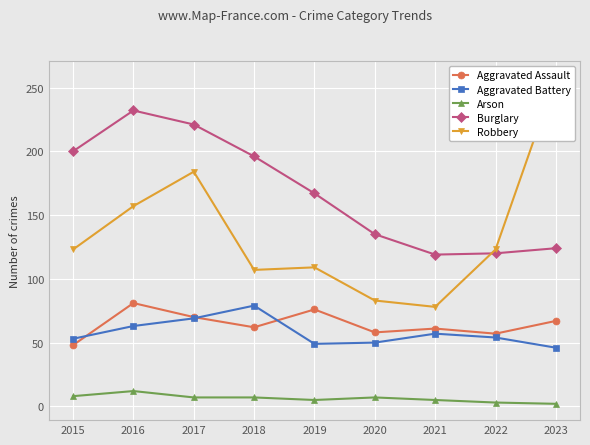

True or false: Aggravated Assault has a value of 102 at 2019.

False